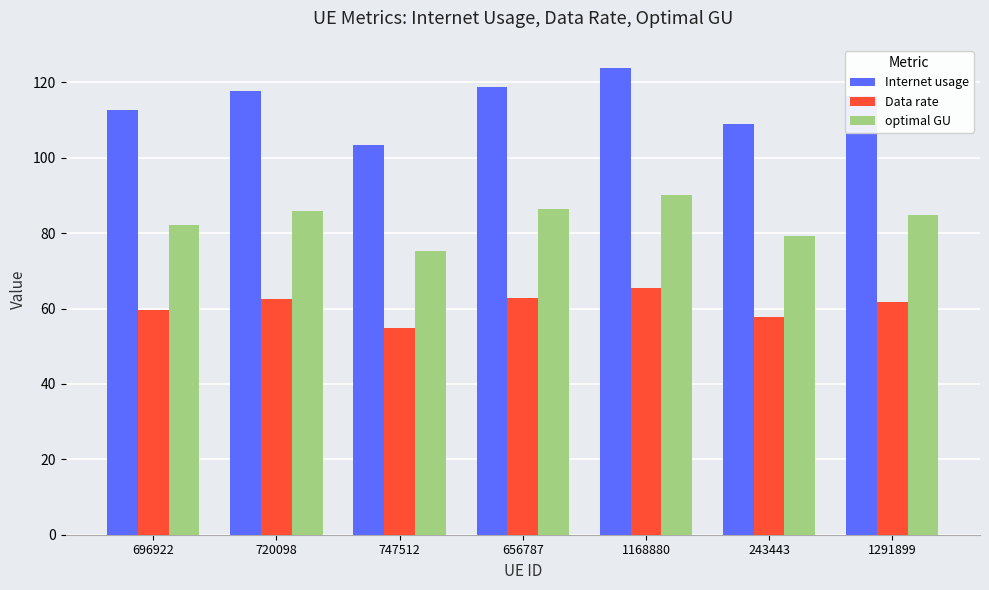

What is the minimum value for optimal GU?

75.2